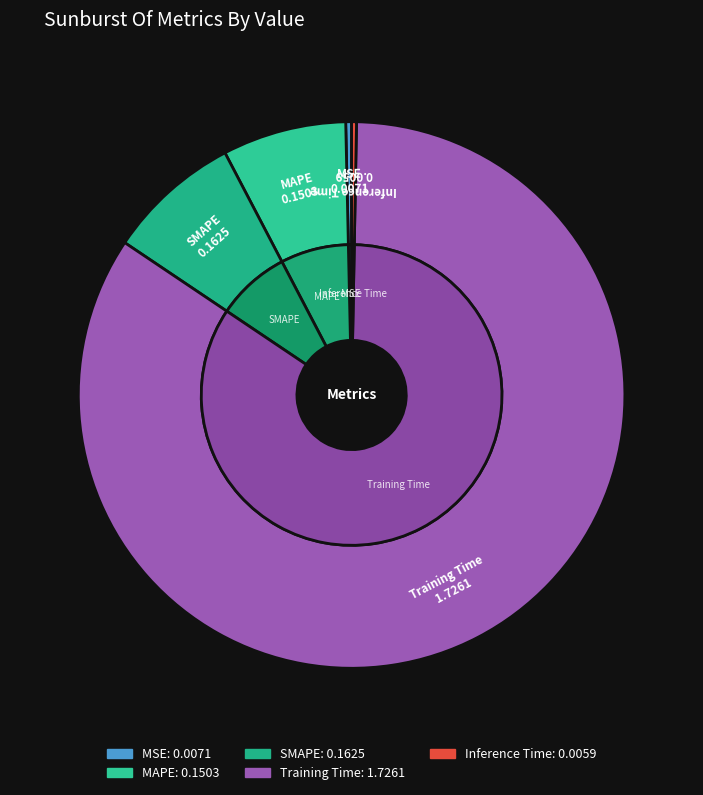

Which slice is the smallest?

Inference Time